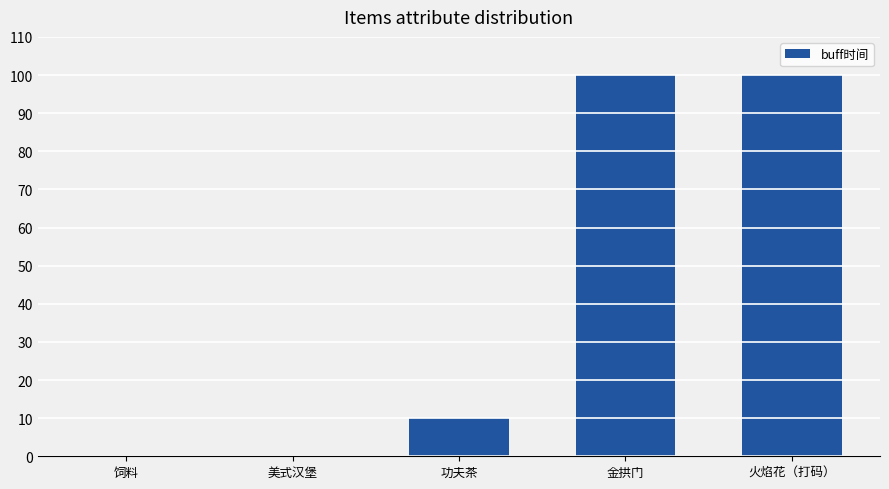

What is the ratio of the value at 功夫茶 to the value at 金拱门?

0.1